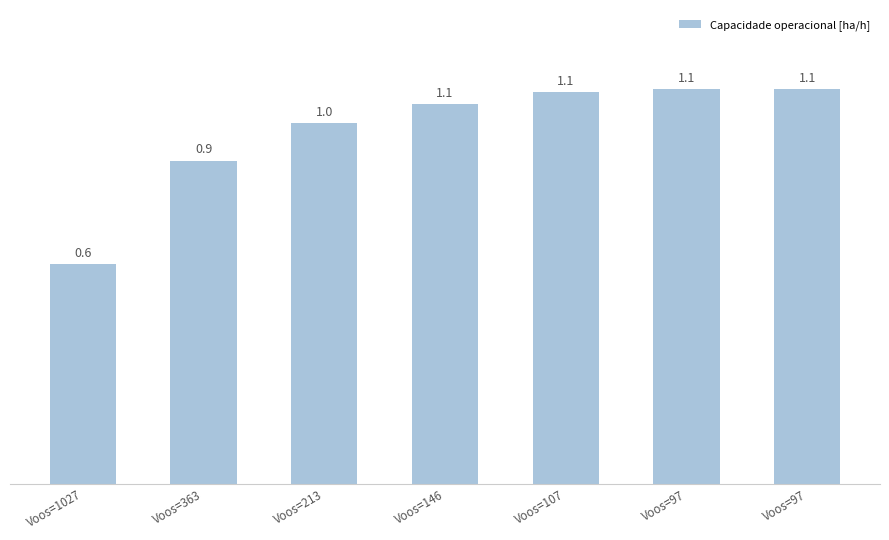

Is it true that the value at Voos=97 is 0.3?

False